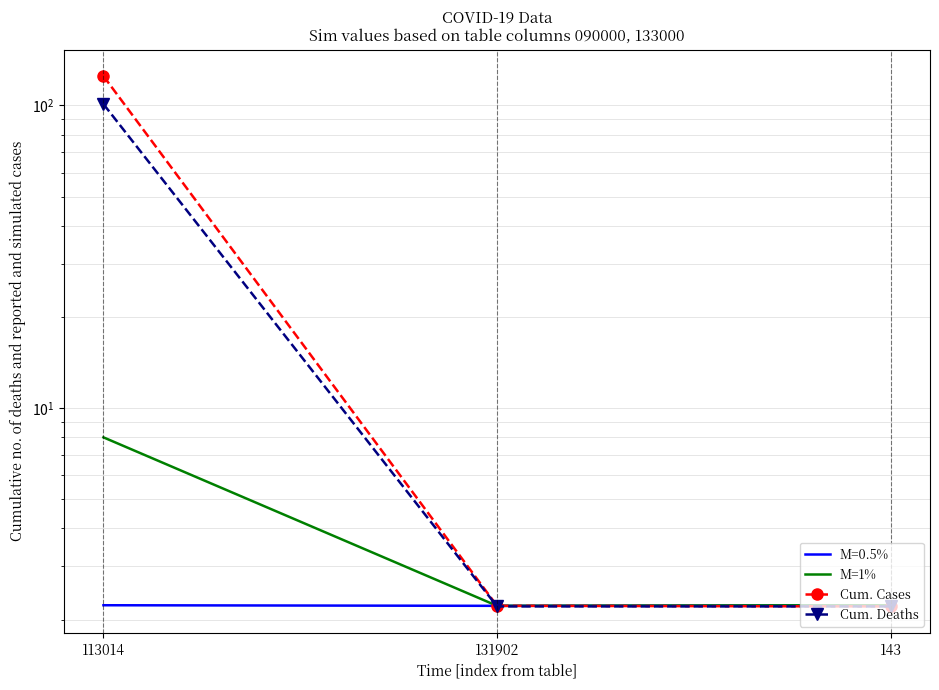

Reading right to left, transcribe all the data shown in this chart.

M=1%: 2.2	2.2	8.0
Cum. Cases: 2.2	2.2	125.0
Cum. Deaths: 2.2	2.2	101.0